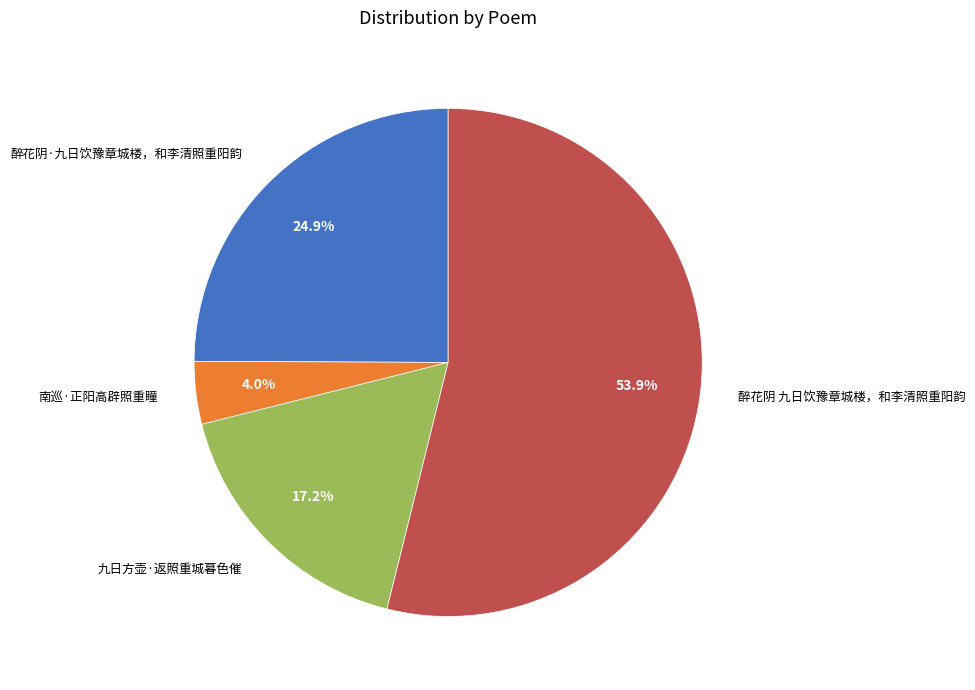

What percentage is NOT represented by 醉花阴 九日饮豫章城楼，和李清照重阳韵?

46.1%